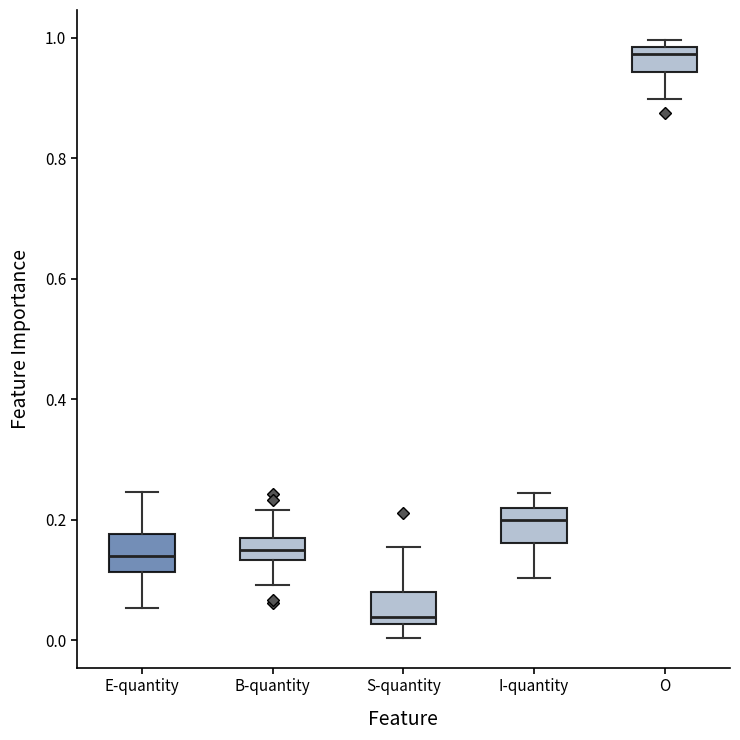

Reading left to right, read every box against the y-axis: the position of its median line, the range the box covers, and the ends of its whiskers. The values are not printed on the chart, so give them approximately, as read against the axis.

E-quantity: median 0.14, box 0.12 to 0.18, whiskers 0.06 to 0.24
B-quantity: median 0.14 (inside the box), box 0.14 to 0.16, whiskers 0.10 to 0.22
S-quantity: median 0.04, box 0.02 to 0.08, whiskers 0.00 to 0.16
I-quantity: median 0.20, box 0.16 to 0.22, whiskers 0.10 to 0.24
O: median 0.98 (just below the box's upper edge), box 0.94 to 0.98, whiskers 0.90 to 1.00